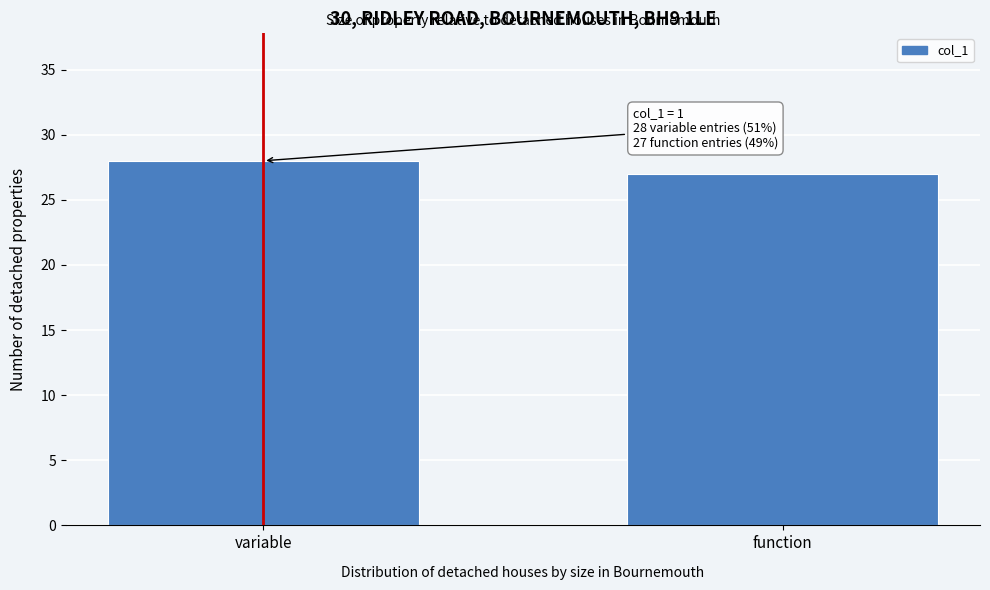

Reading left to right, list all the values displayed in this chart.

28	27